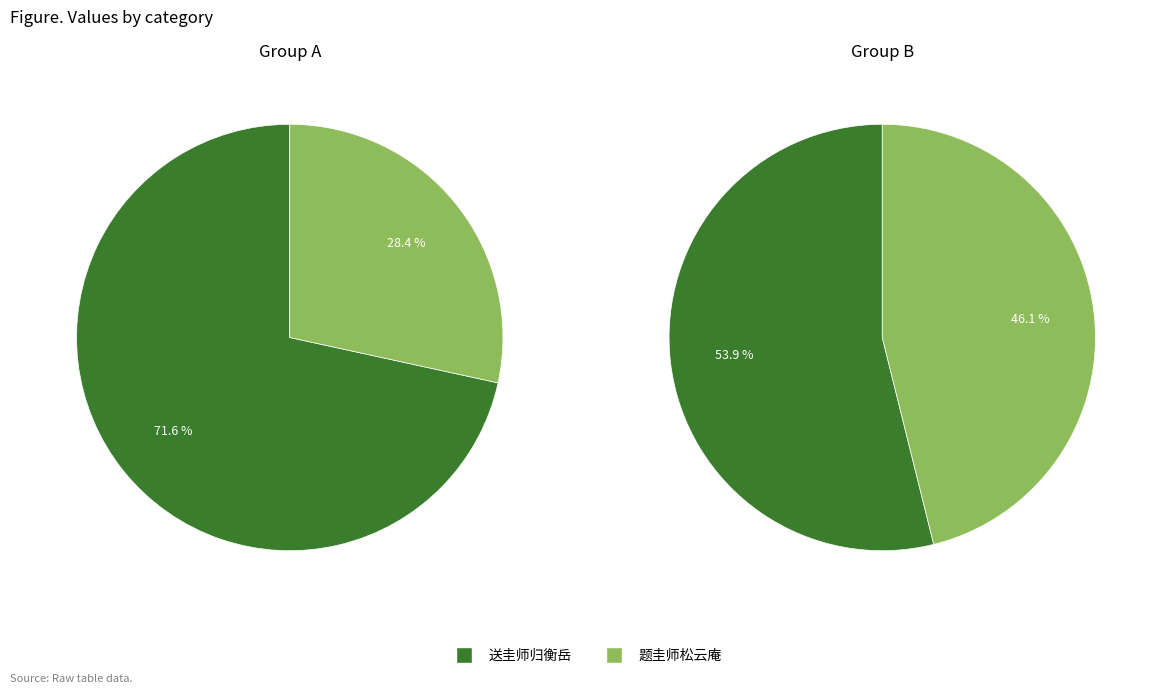

What percentage do 送圭师归衡岳 and 题圭师松云庵 together represent?

100.0%